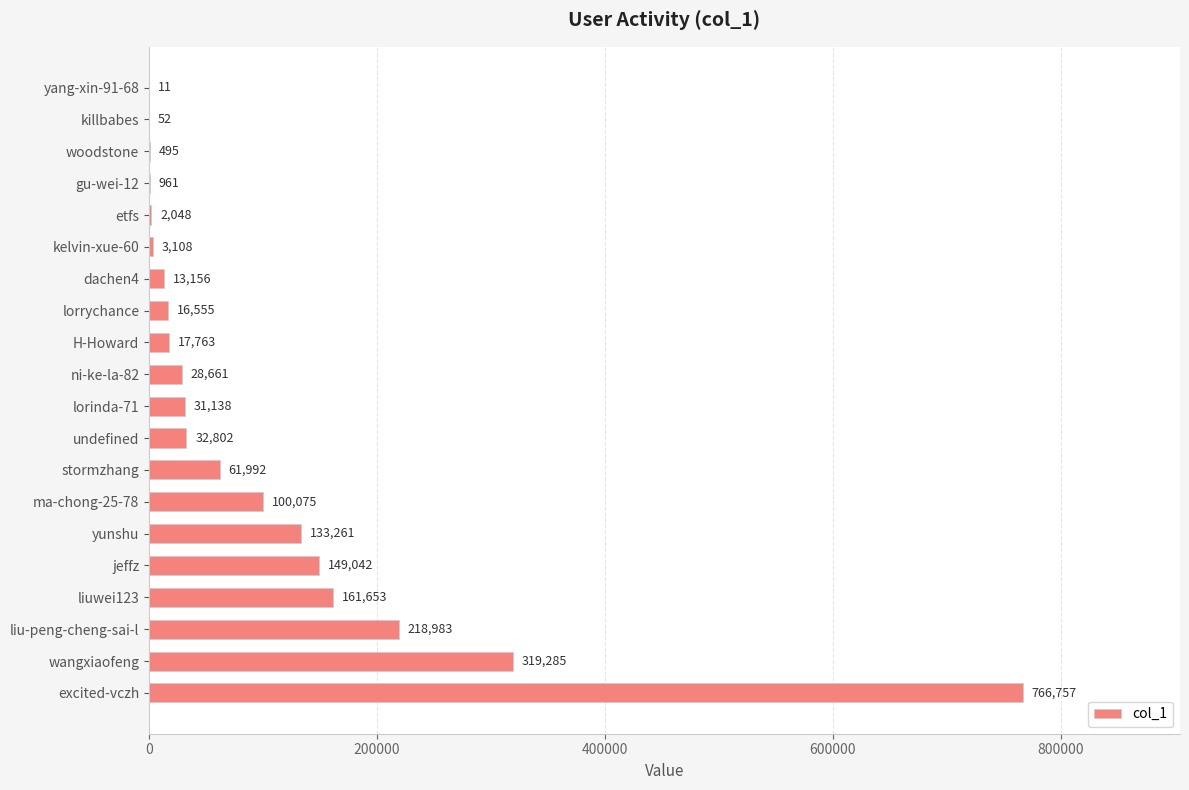

True or false: the data shows 16555 at lorrychance.

True